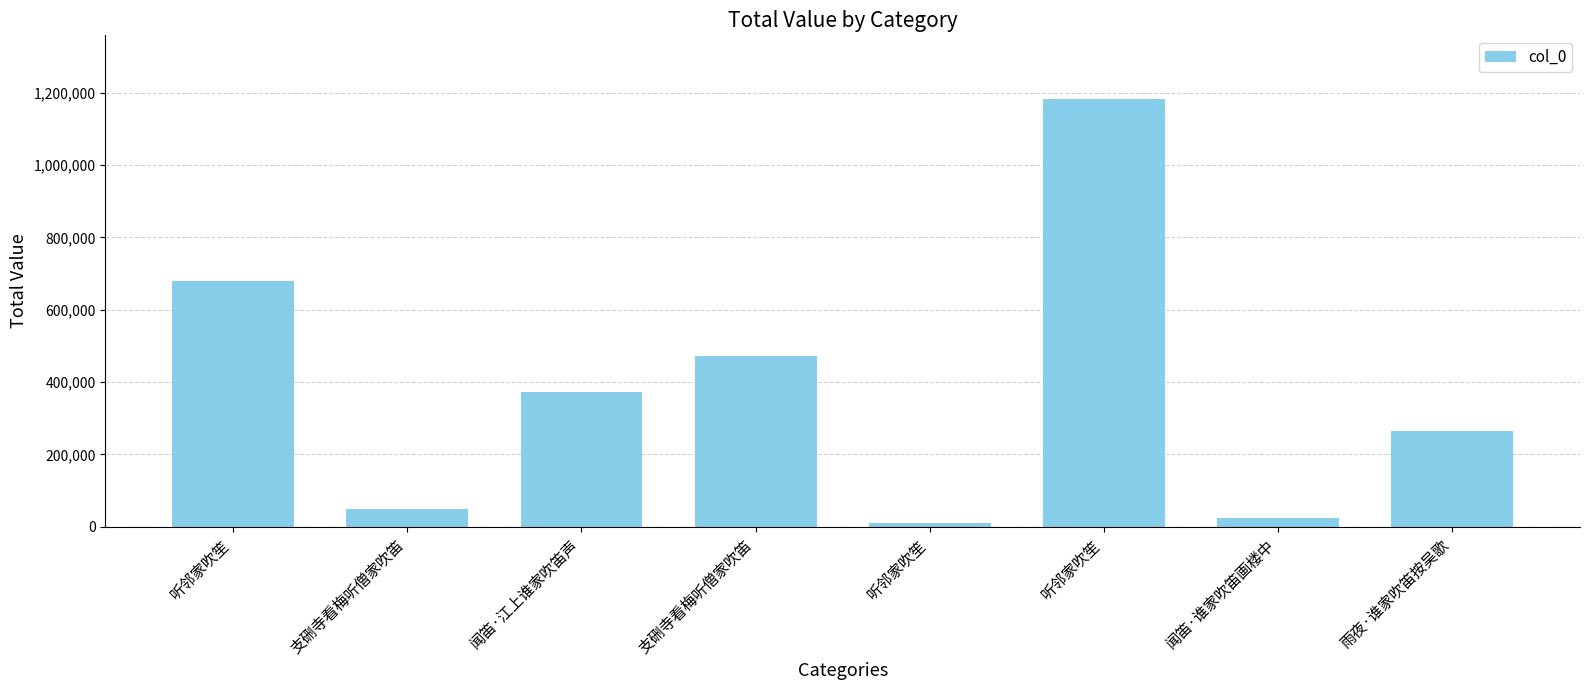

Does the chart contain any negative values?

No